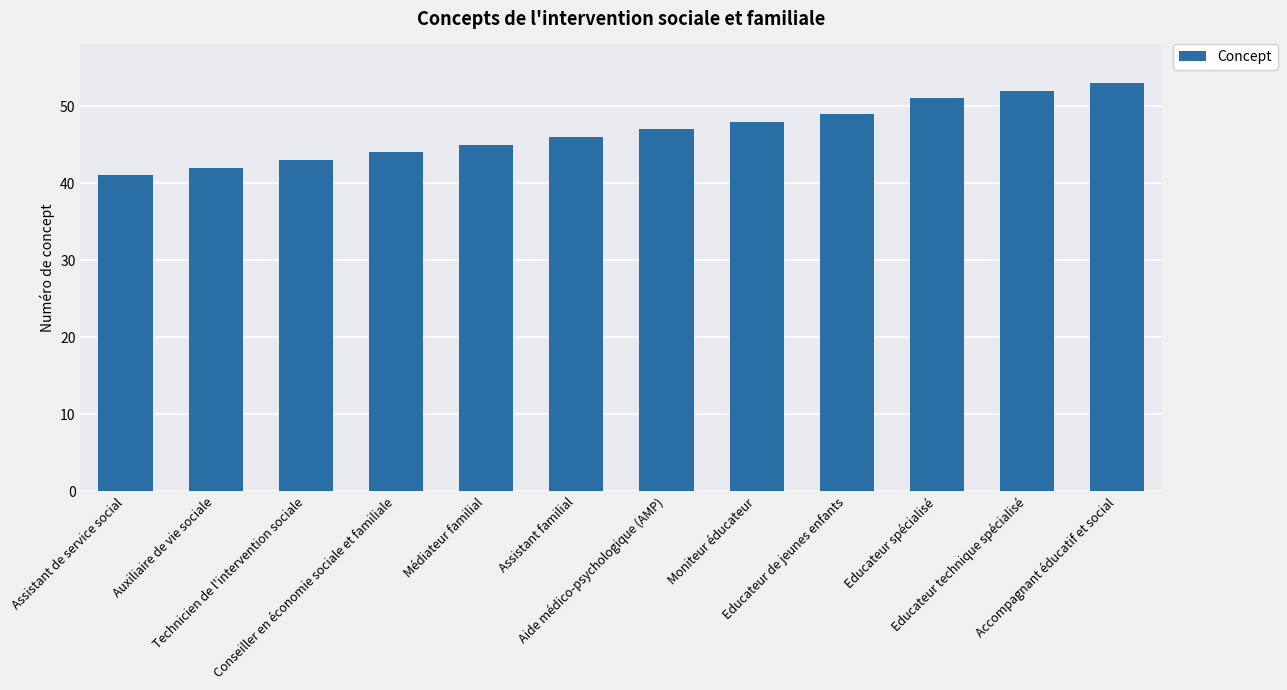

What is the value of the 7th bar from the left?

47